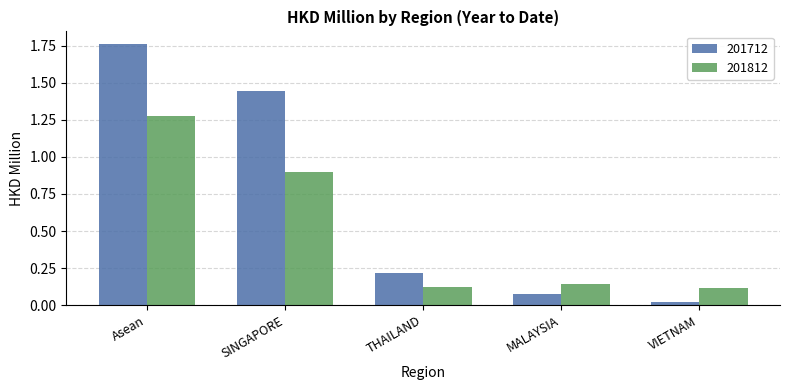

Rank the series by their average value, from highest to lowest.

201712, 201812